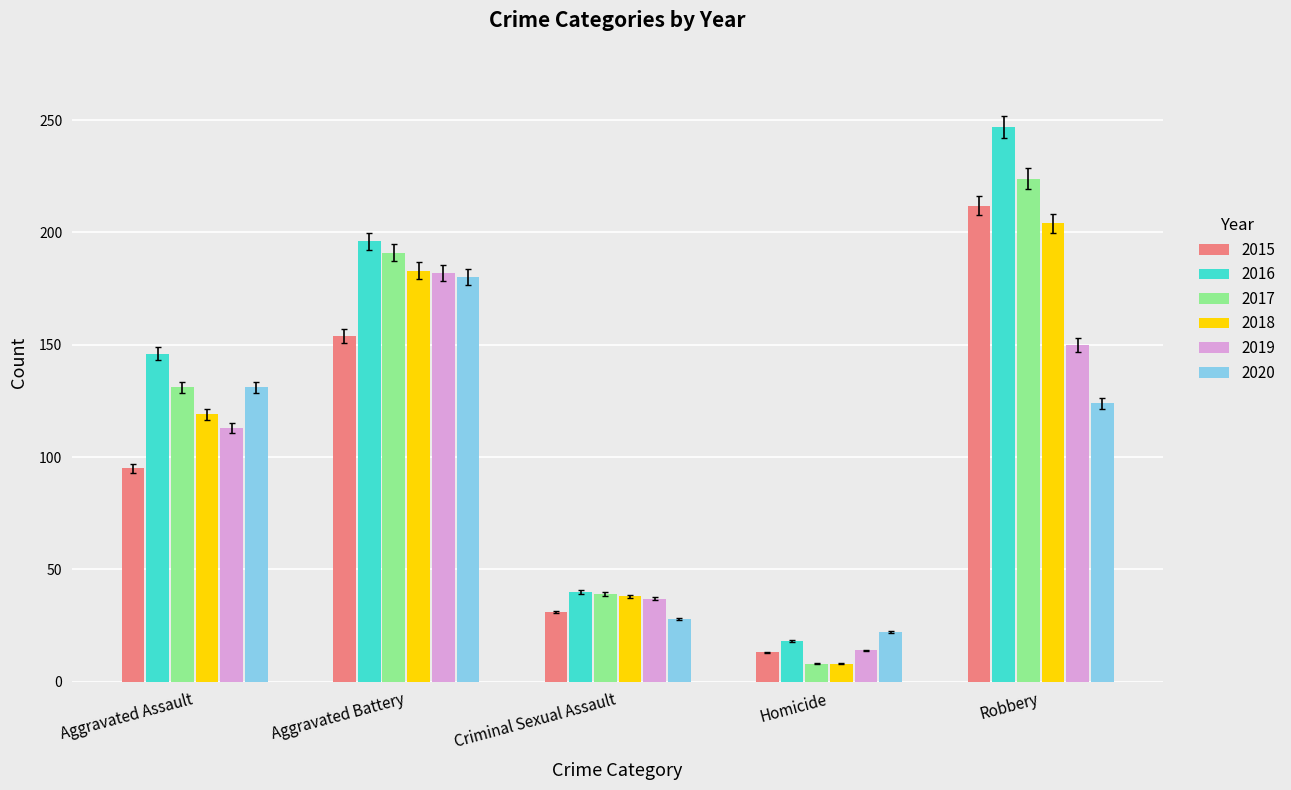

What is the spread (max minus min) of values at Homicide?

14